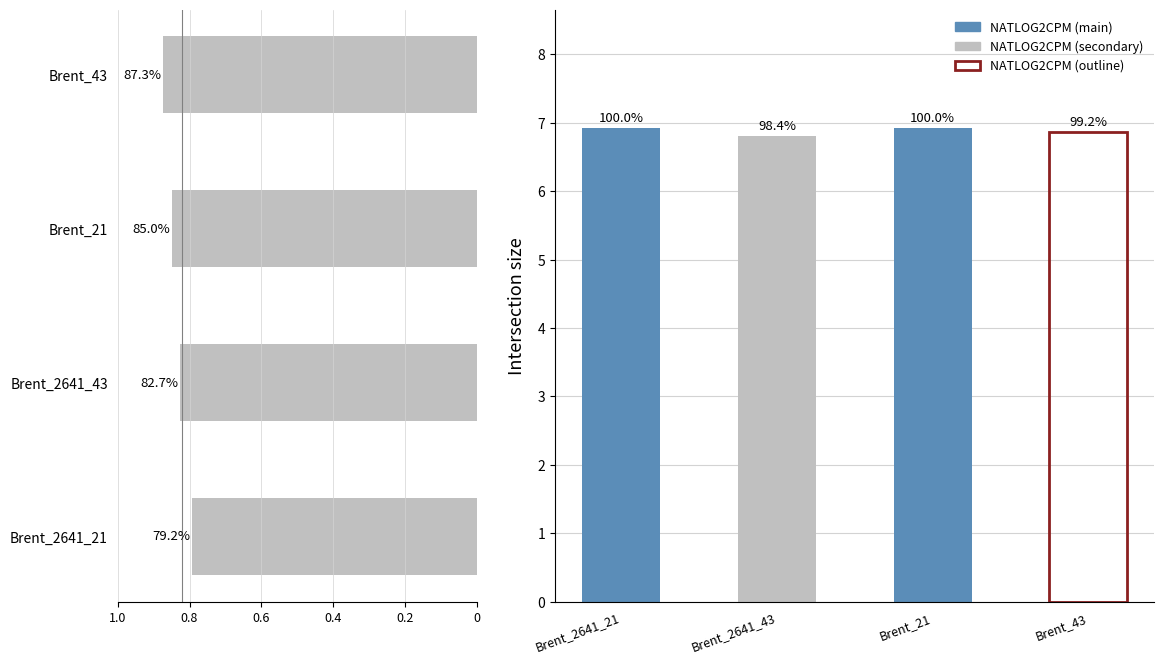

Count the values in the range 0 to 1.

4